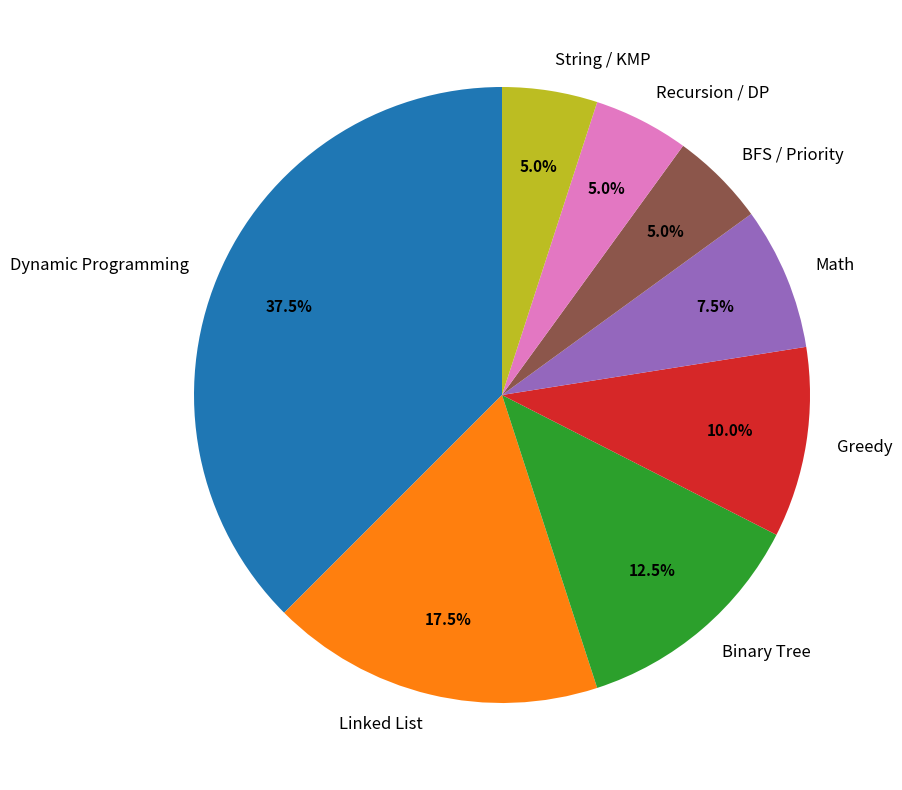

Which slice is the largest?

Dynamic Programming